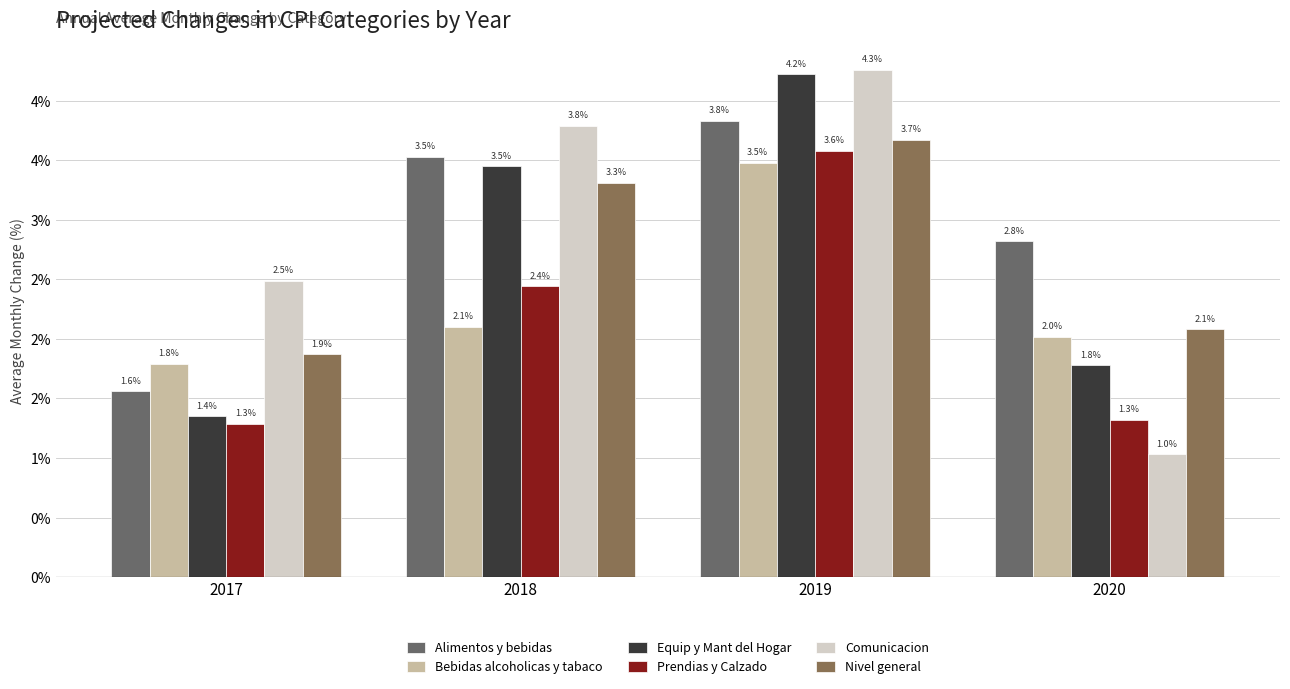

Which series has the widest spread of values?

Comunicacion